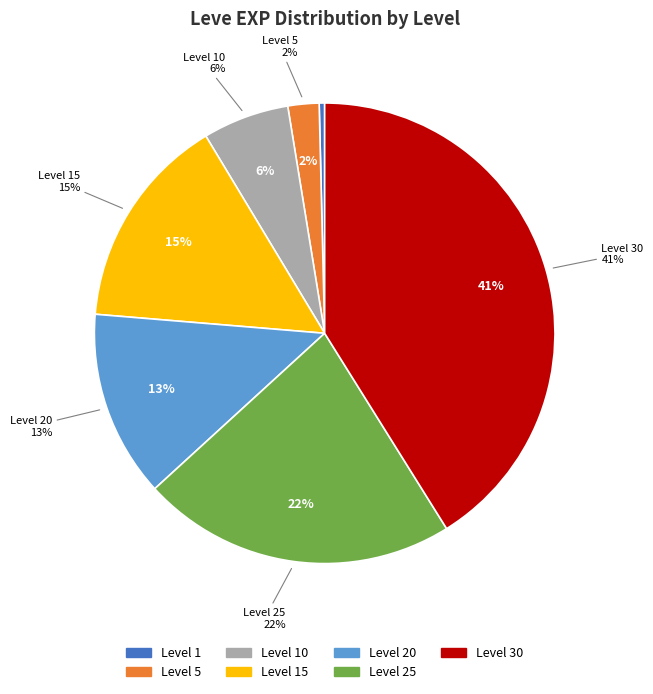

Is 25 the majority of the pie?

No